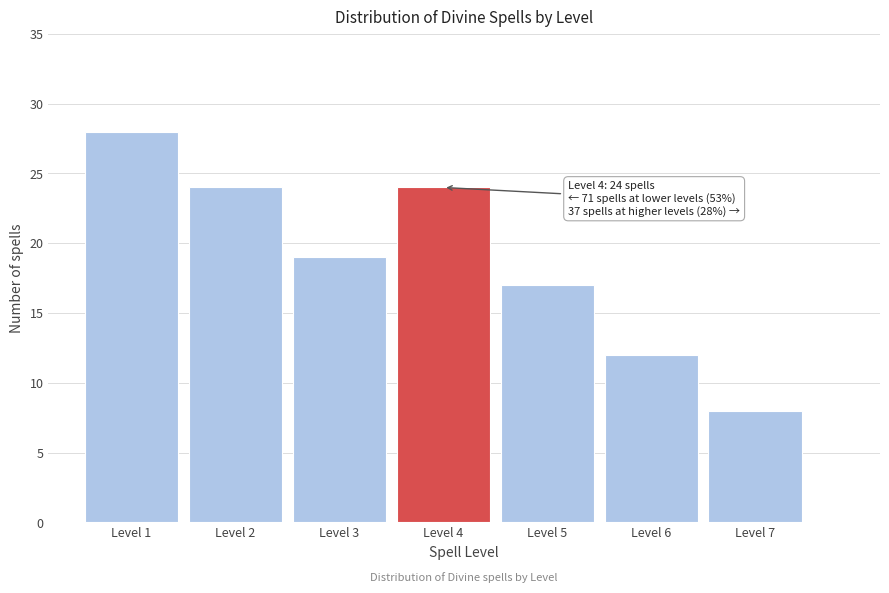

Over which range of the x-axis is the bar tallest?

0.5 to 1.5